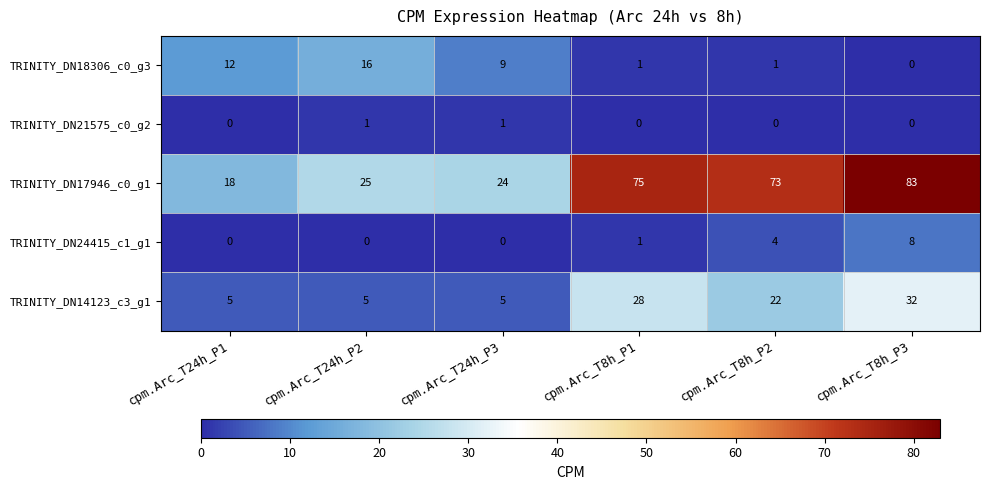

What is the difference between the highest and lowest values at cpm.Arc_T8h_P3?

83